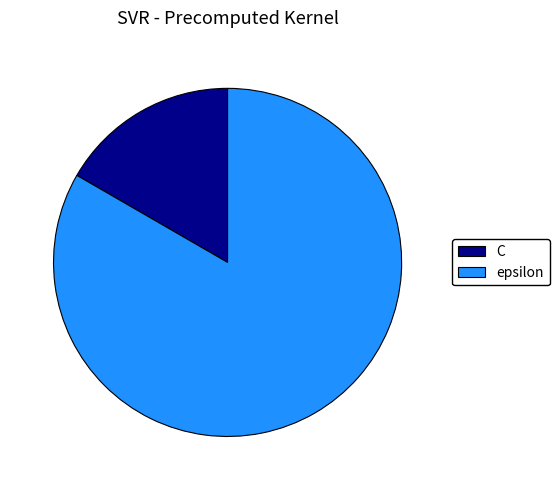

Does any single category account for the majority?

Yes